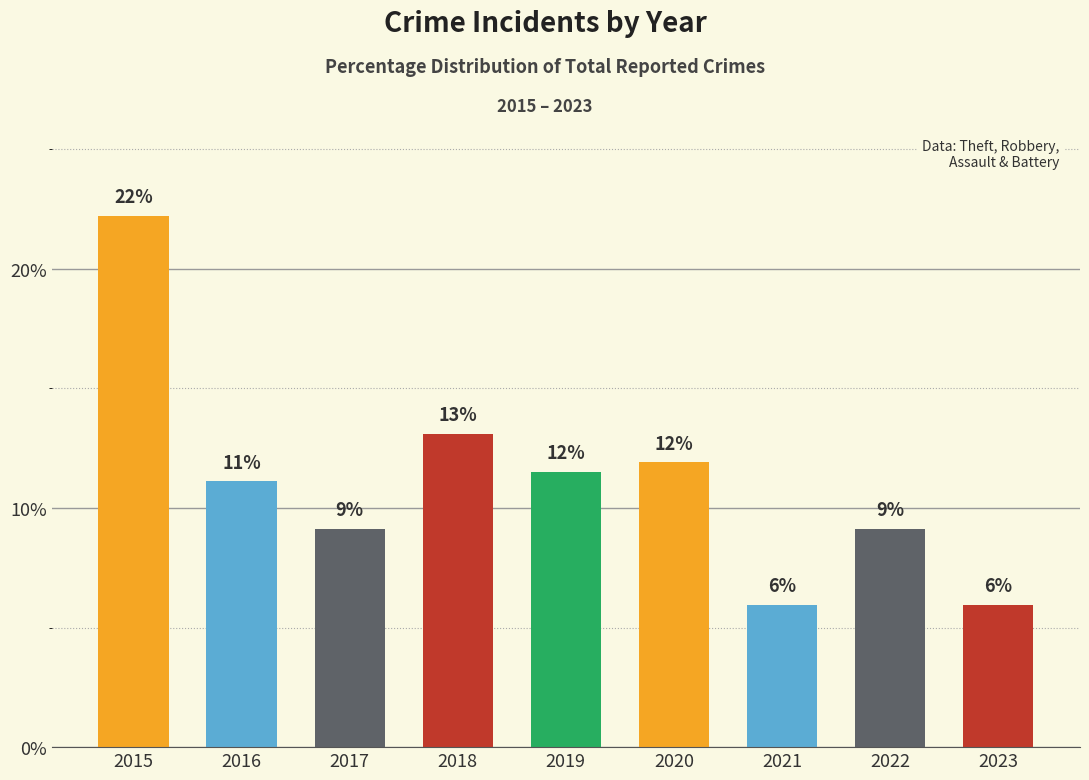

Approximately how many times larger is the value at 2020 compared to 2016?

1.1